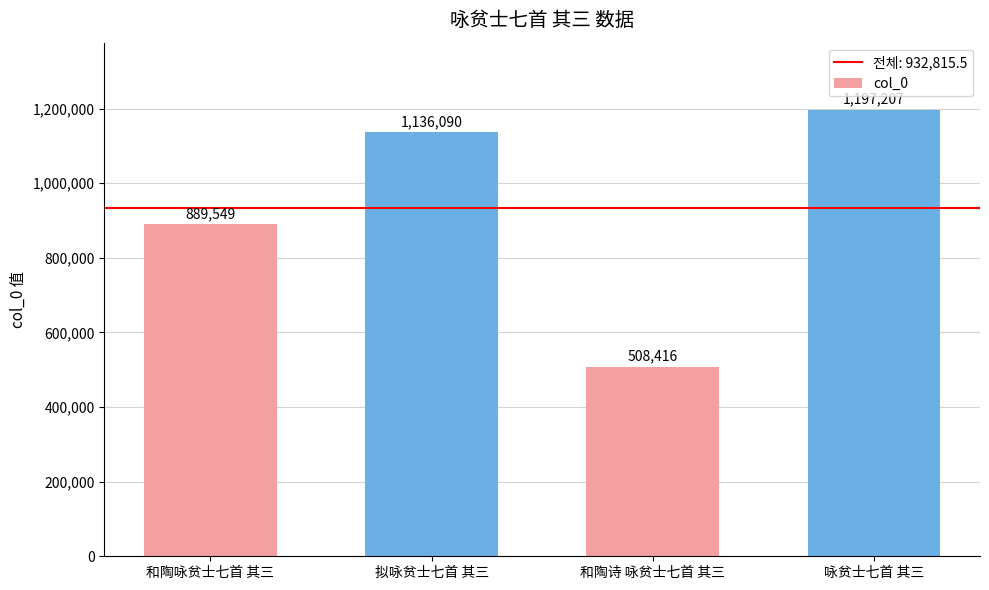

Approximately how many times larger is the value at 和陶诗 咏贫士七首 其三 compared to 拟咏贫士七首 其三?

0.4